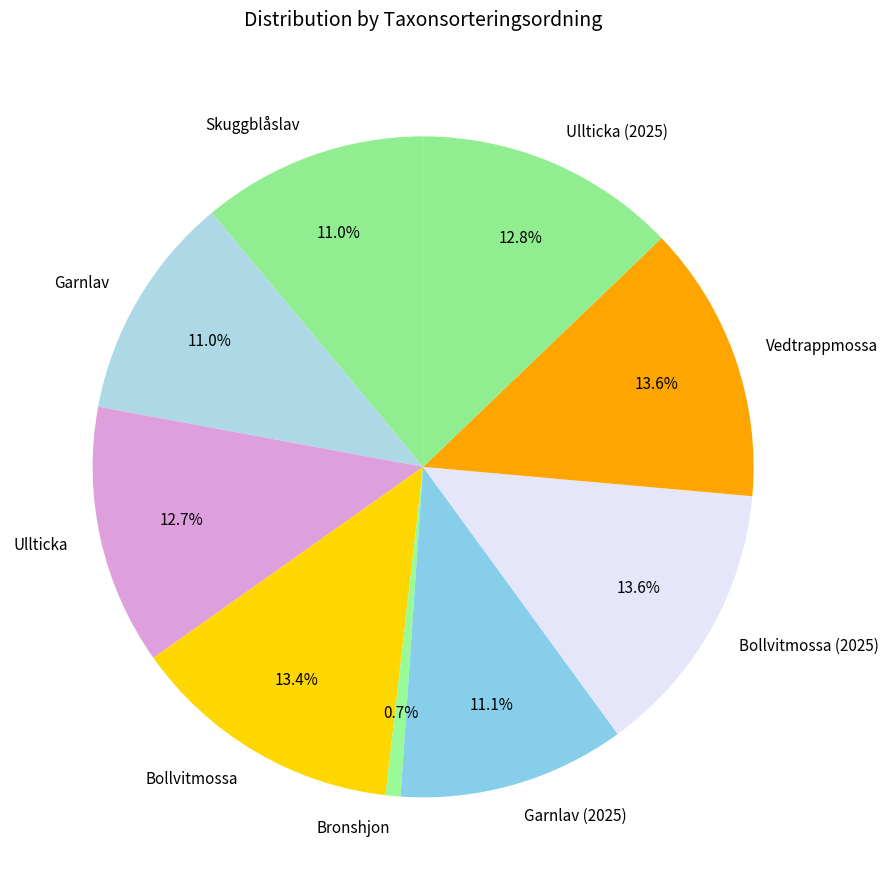

To the nearest percent, what is the combined percentage of Ullticka (2025) and Vedtrappmossa?

26%